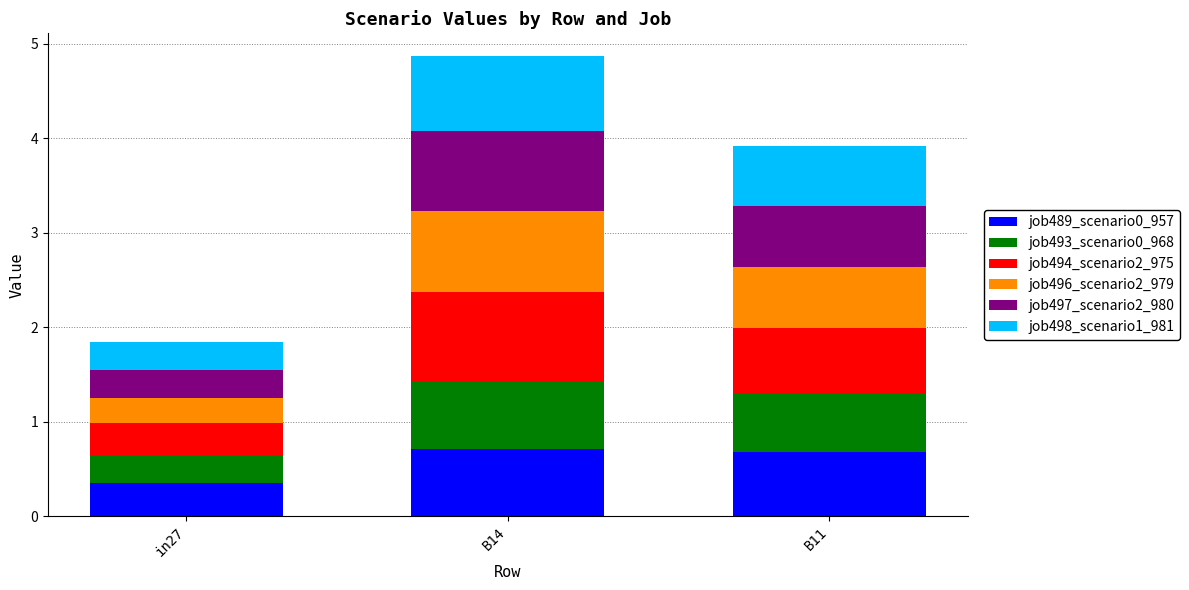

What are all the series names shown in the legend?

job489_scenario0_957, job493_scenario0_968, job494_scenario2_975, job496_scenario2_979, job497_scenario2_980, job498_scenario1_981